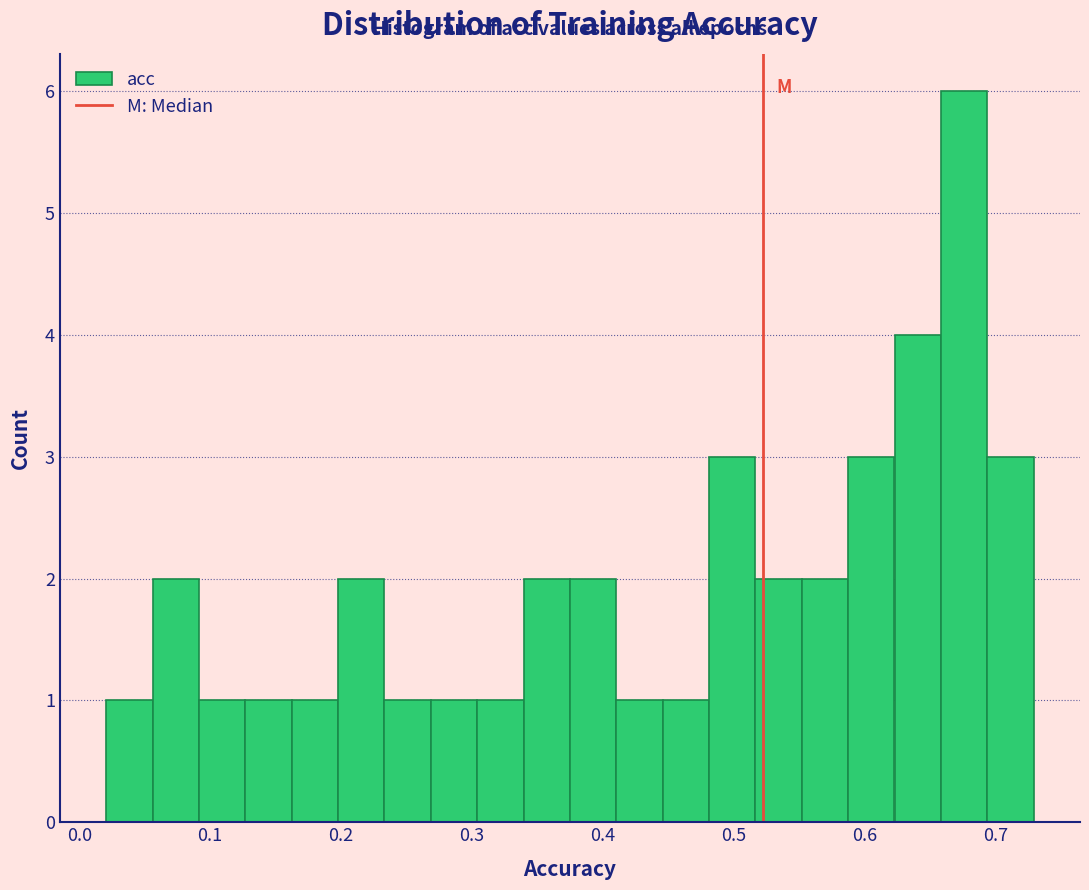

Around what value on the x-axis is the tallest bar? Give the approximate position of its centre, as read against the axis.

0.68